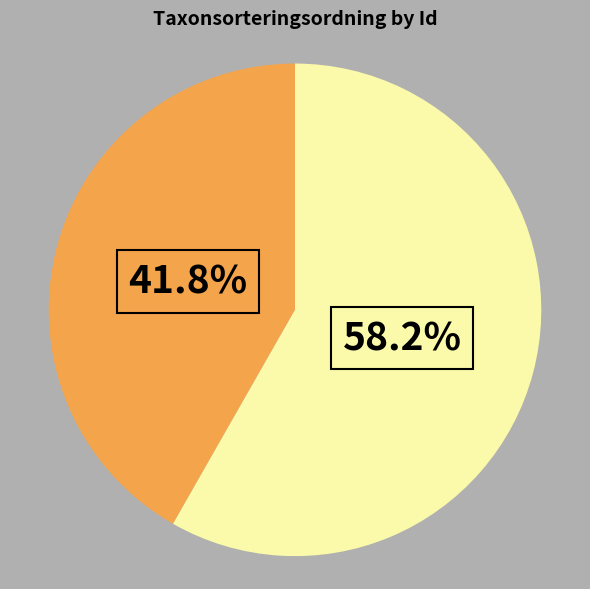

Is there any slice that represents more than half of the pie?

Yes